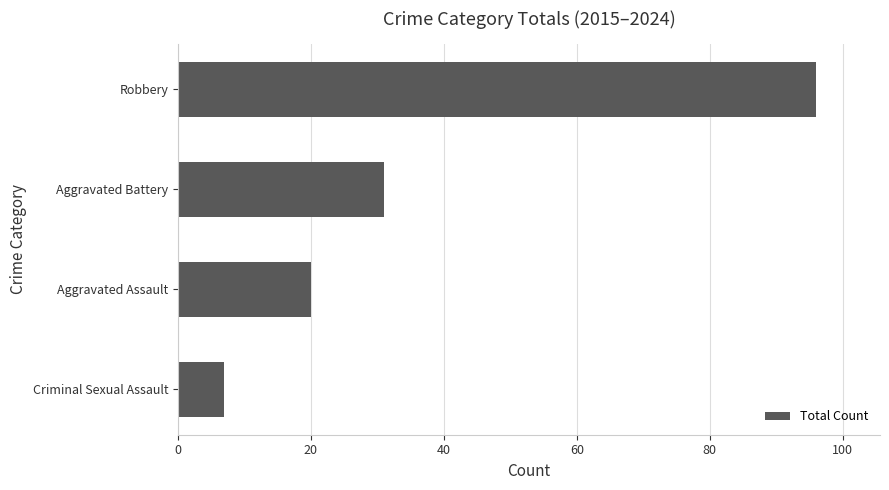

Are the bars horizontal?

Yes